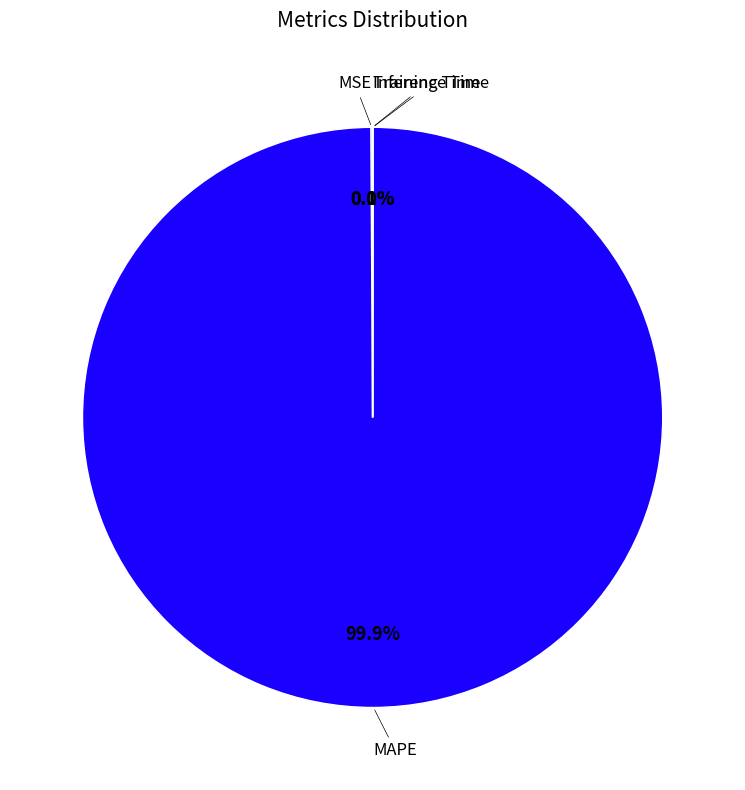

How many segments does this pie chart have?

4